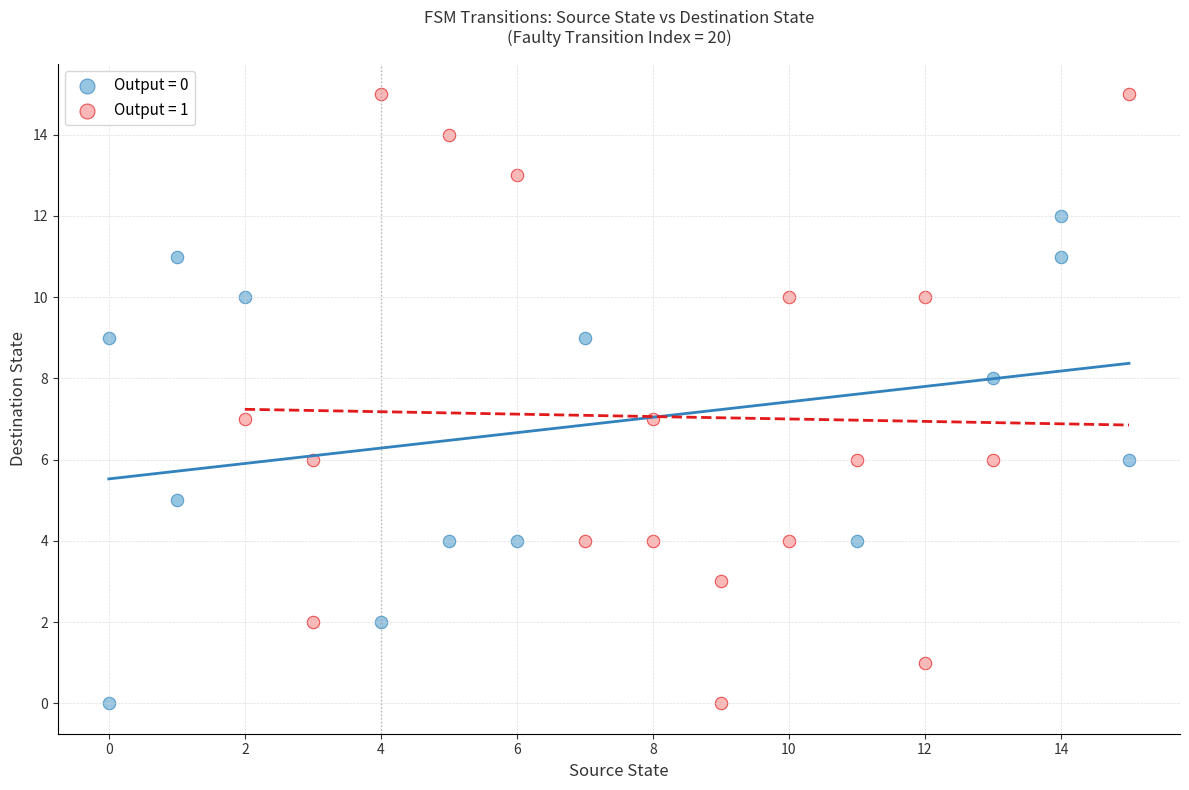

Which series contains the highest Y value?

Output = 1